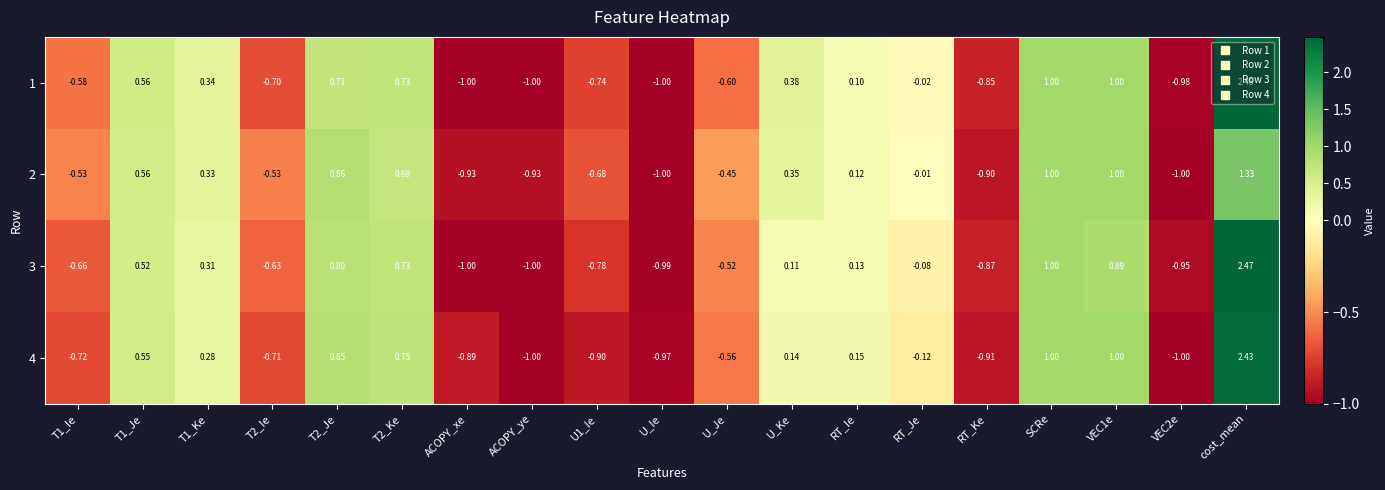

At which label is 2 closest to 0?

RT_Je